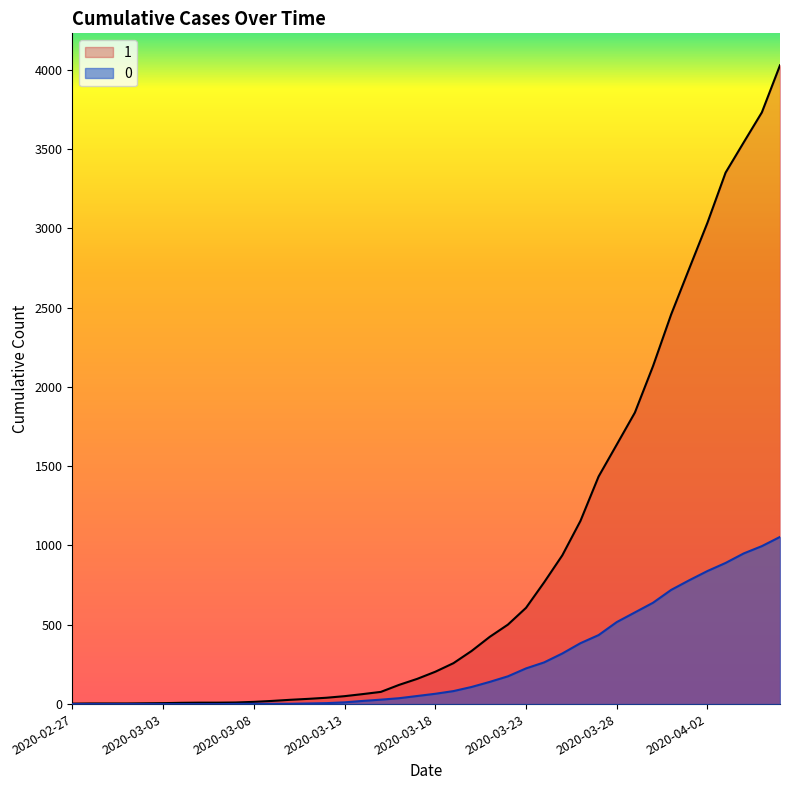

Which series has the largest total across all categories?

1